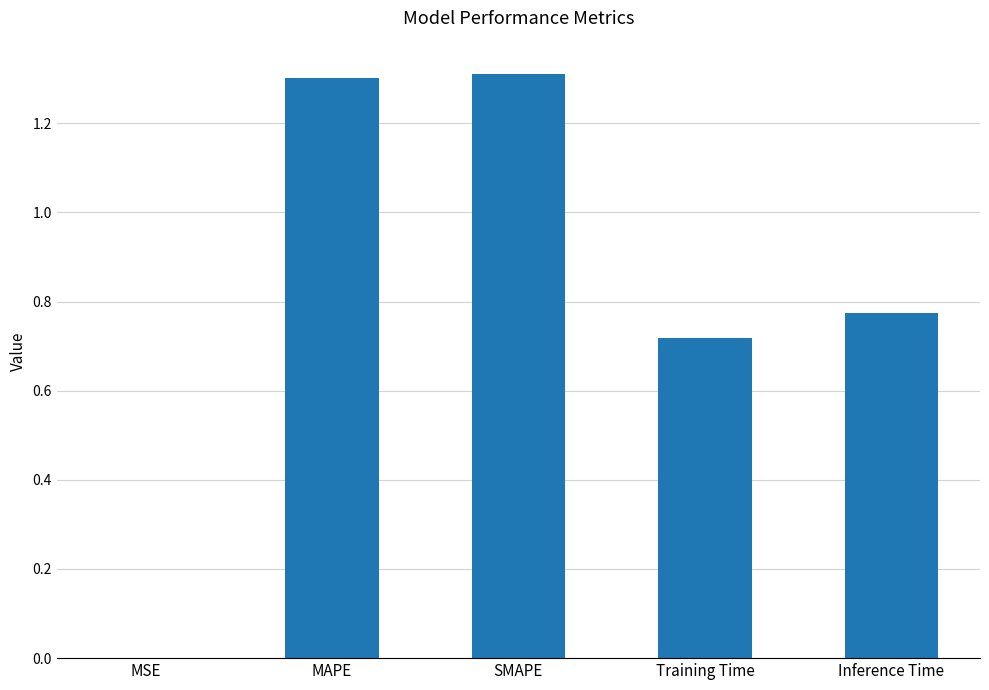

What value does the data have at SMAPE?

1.3